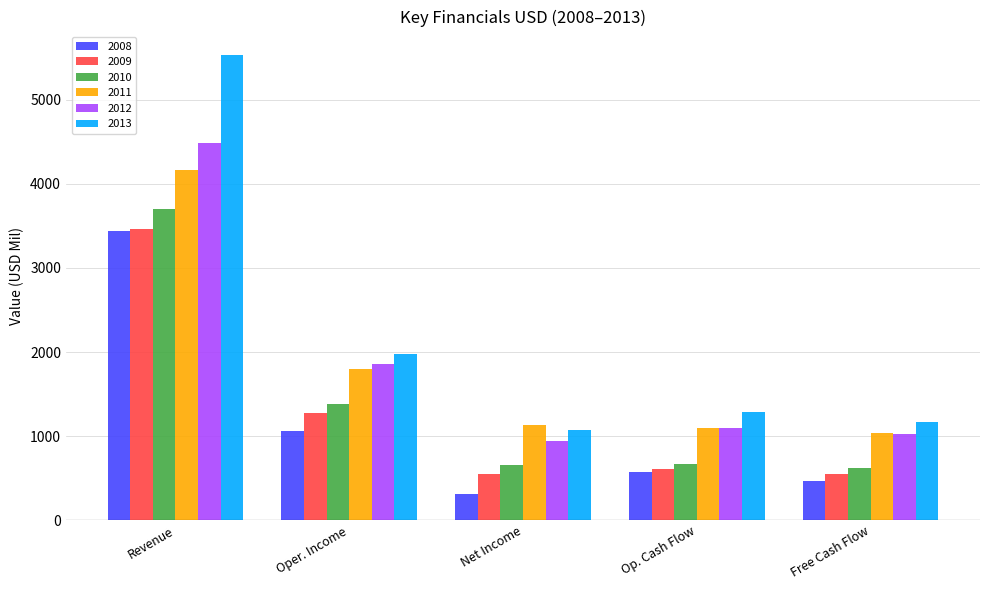

Which category has the highest value across all series?

Revenue